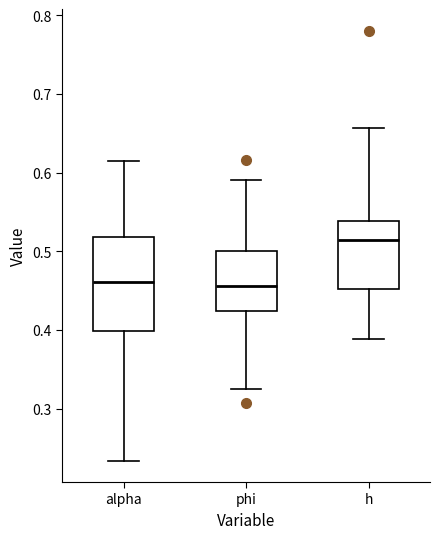

Reading left to right, read every box against the y-axis: the position of its median line, the range the box covers, and the ends of its whiskers. The values are not printed on the chart, so give them approximately, as read against the axis.

alpha: median 0.46, box 0.40 to 0.52, whiskers 0.23 to 0.61
phi: median 0.46, box 0.42 to 0.50, whiskers 0.32 to 0.59
h: median 0.51, box 0.45 to 0.54, whiskers 0.39 to 0.66